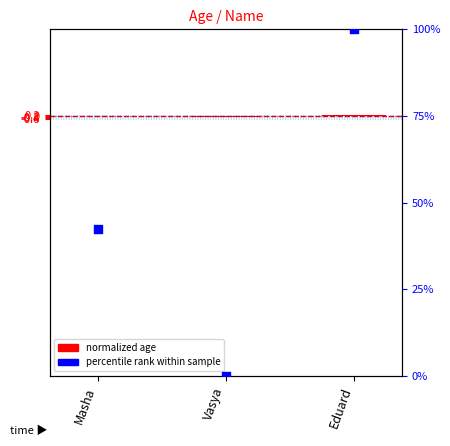

Which series has the largest Y range (max minus min)?

percentile rank within sample